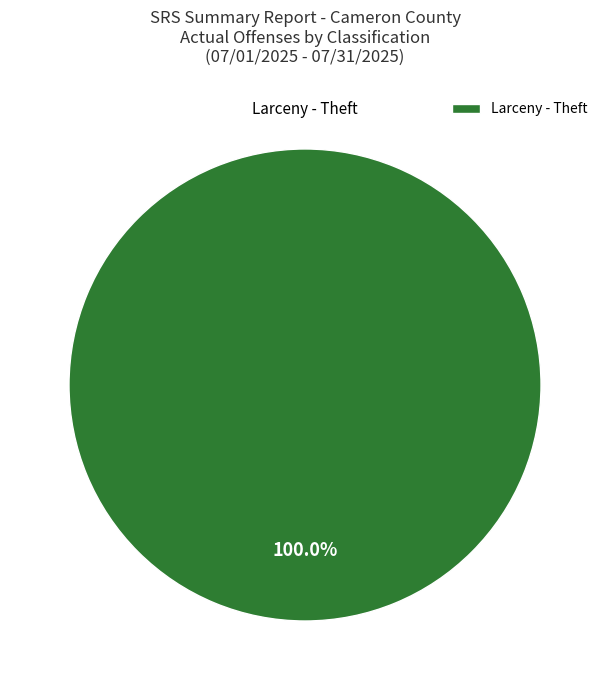

Rank the categories by value from highest to lowest.

Larceny - Theft